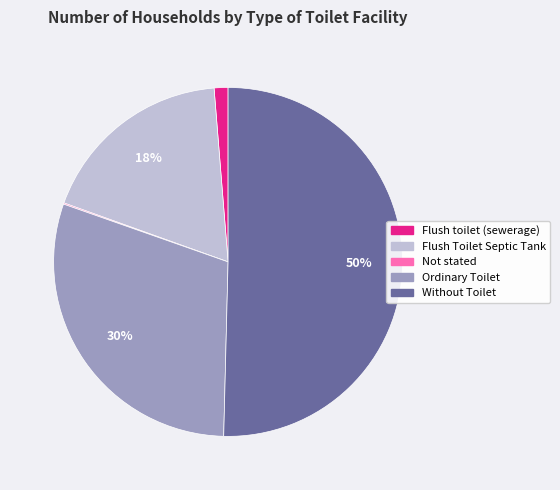

Does Flush toilet (sewerage) account for over 50% of the chart?

No